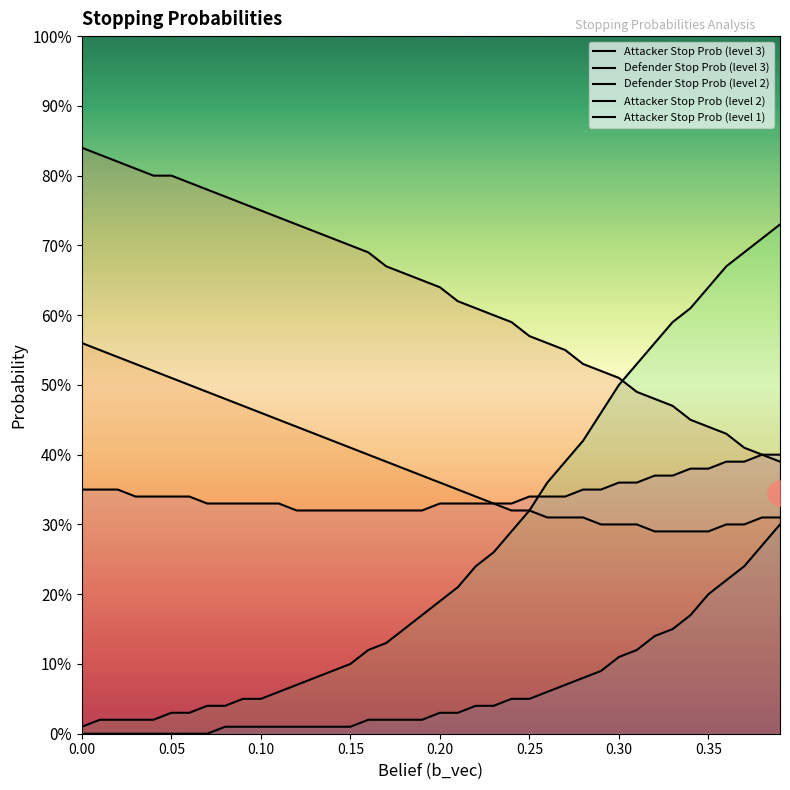

Which series has the largest total across all categories?

Attacker Stop Prob (level 3)